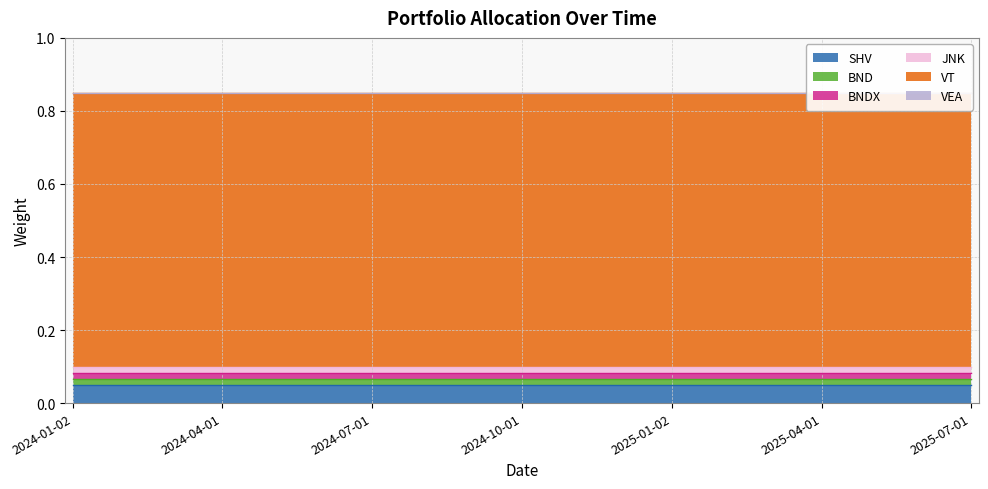

List the series in order of their peak value, highest first.

VT, SHV, BND, BNDX, JNK, VEA